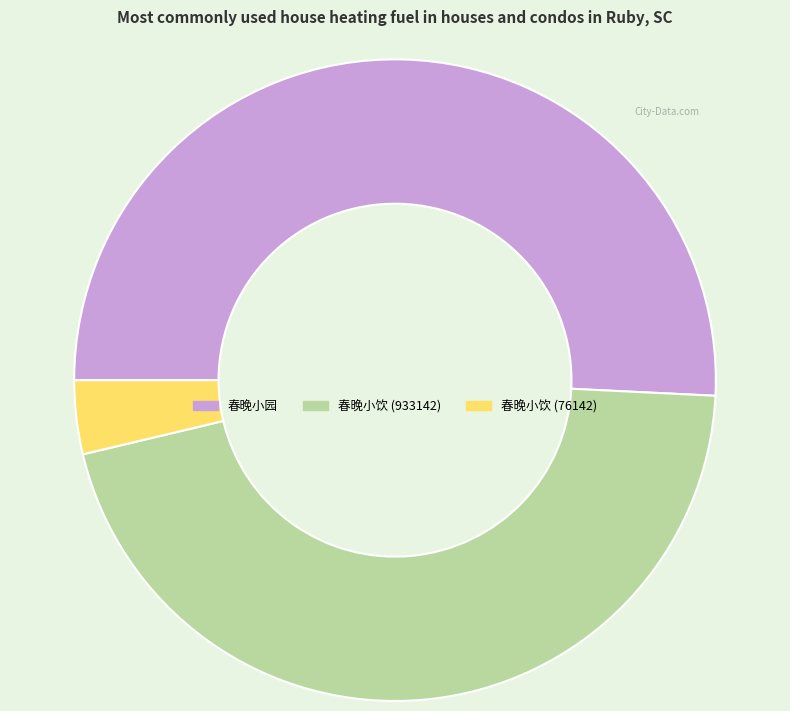

Is there any slice that represents more than half of the pie?

Yes